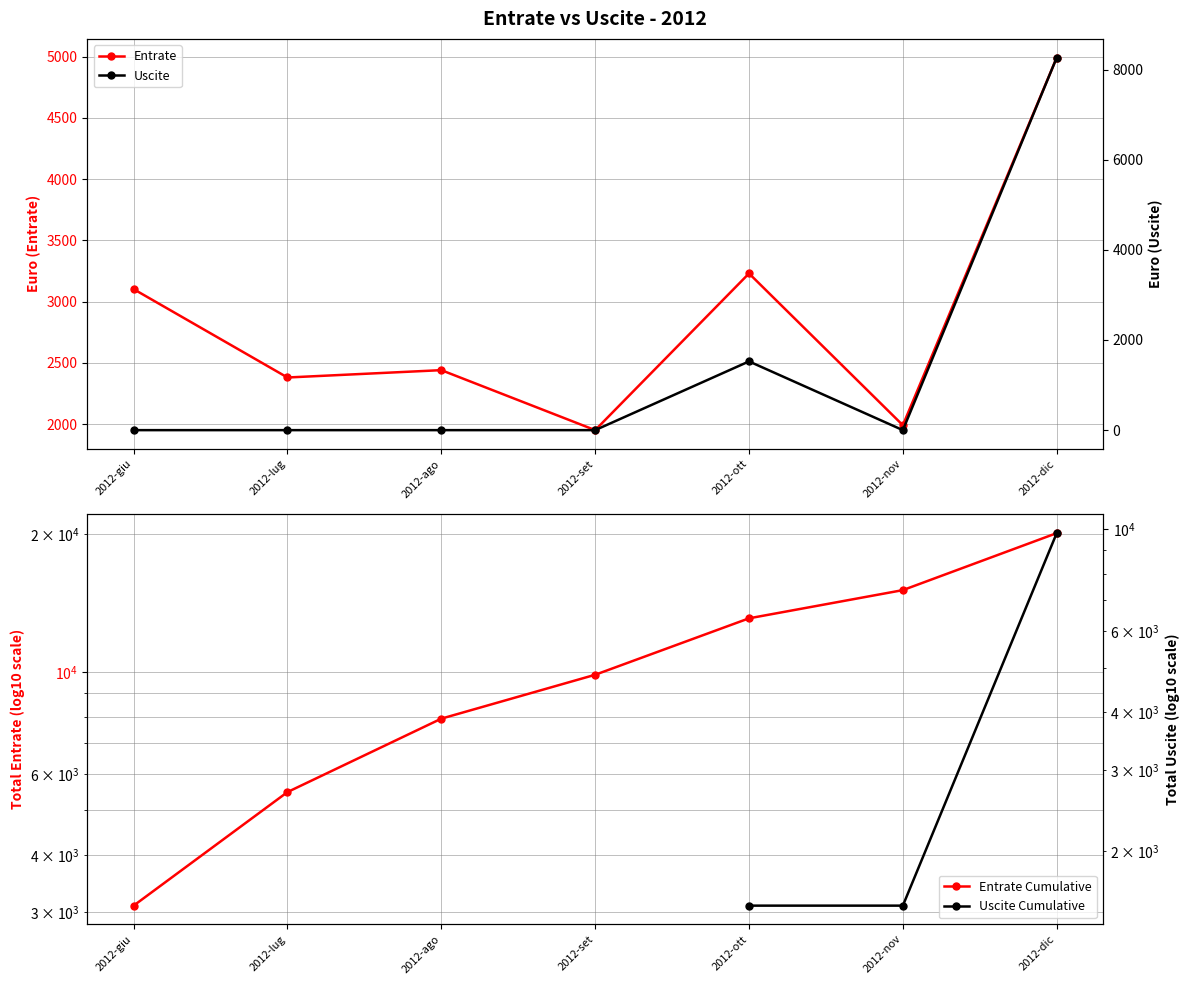

What is the sum of the Entrate Cumulative values at 2012-nov and 2012-ago?

23013.4